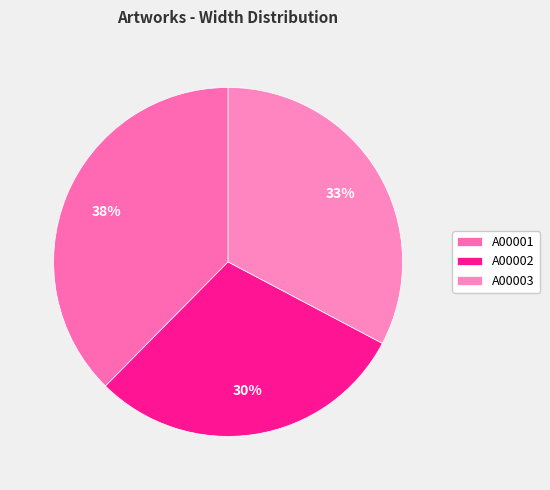

Is it true that A00001 is 47% of the pie?

False